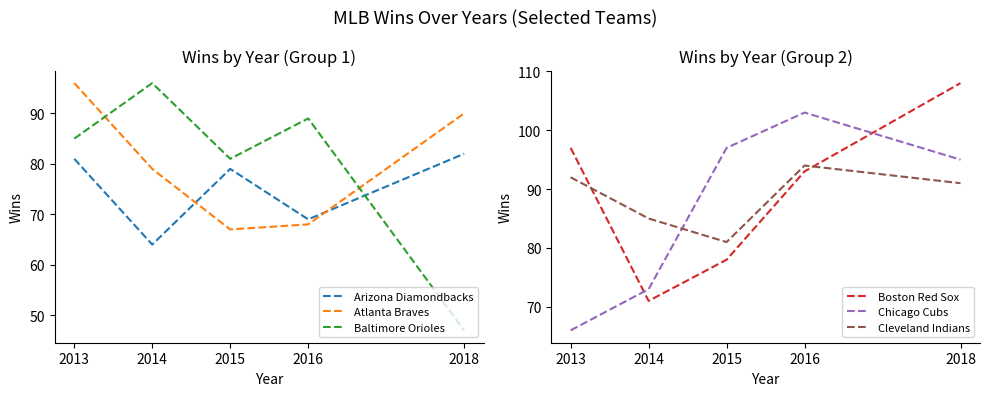

The Baltimore Orioles series shows 89 at 2016. True or false?

True